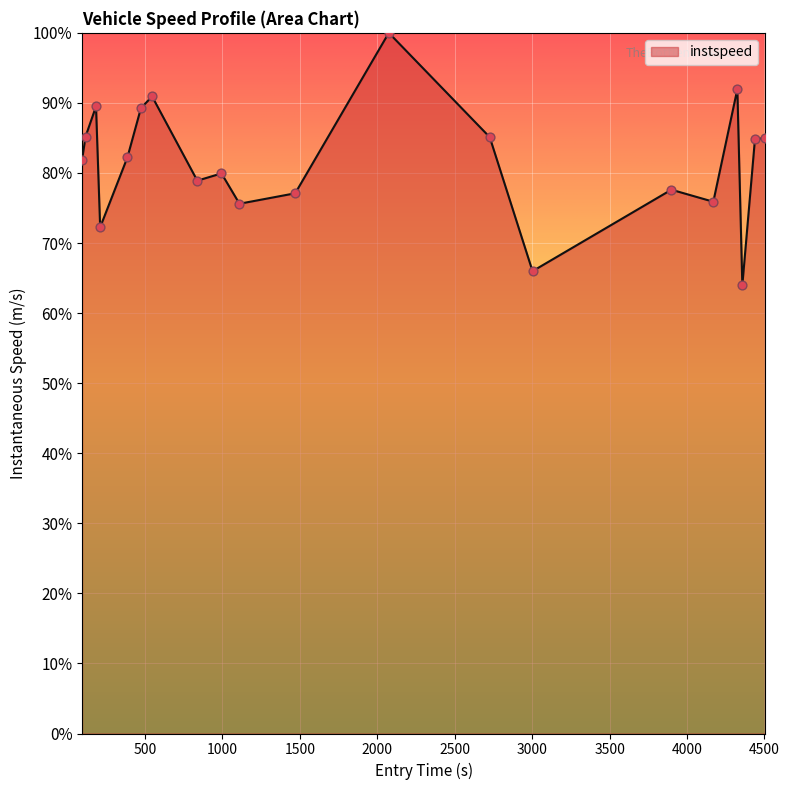

What is the difference between the maximum and minimum values?

36.0